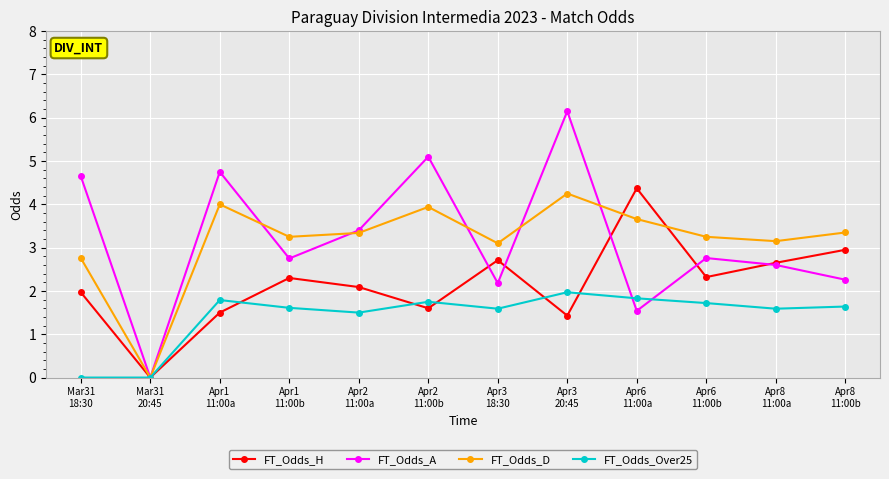

What value does the FT_Odds_Over25 series have at Apr3
18:30?

1.6